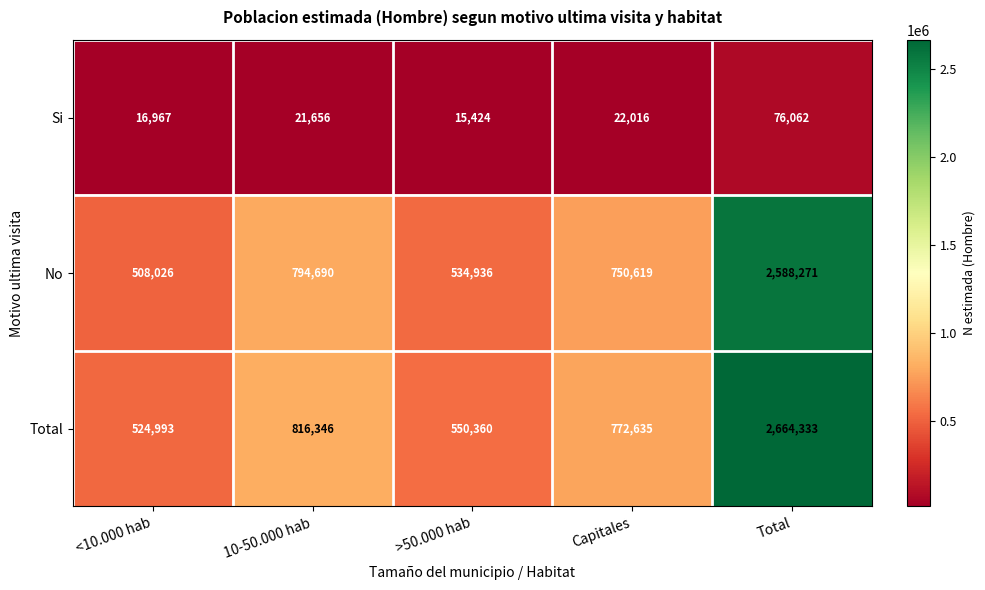

Which label corresponds to the smallest value in the chart?

>50.000 hab